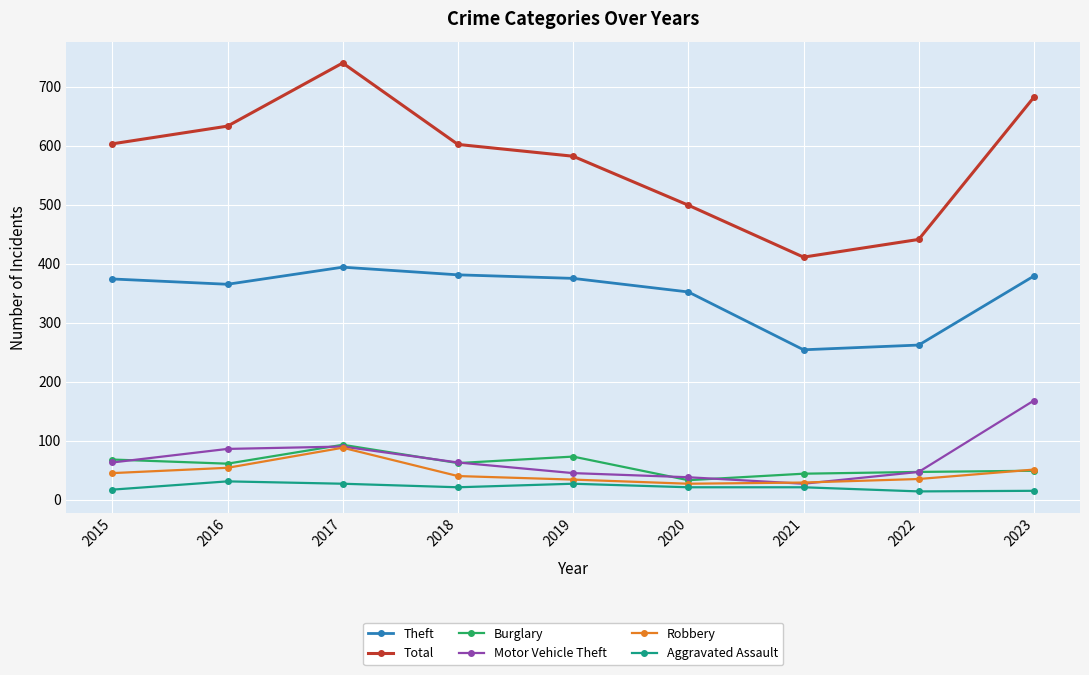

True or false: Robbery and Theft cross at least once.

False